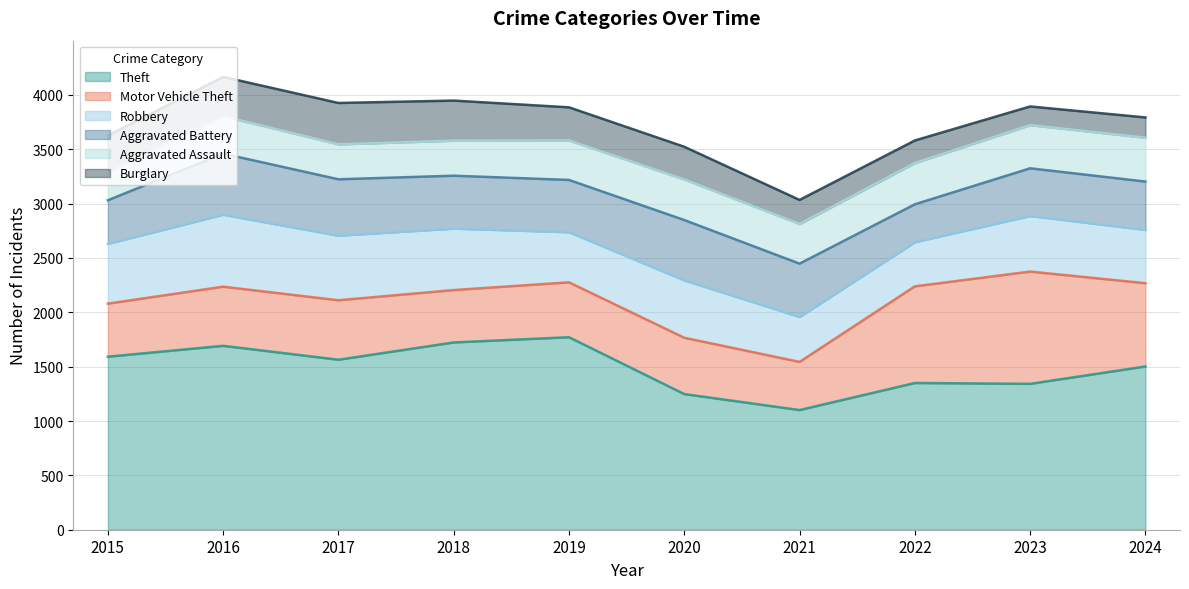

Rank the series at 2015 from lowest to highest value.

Aggravated Assault, Burglary, Aggravated Battery, Motor Vehicle Theft, Robbery, Theft